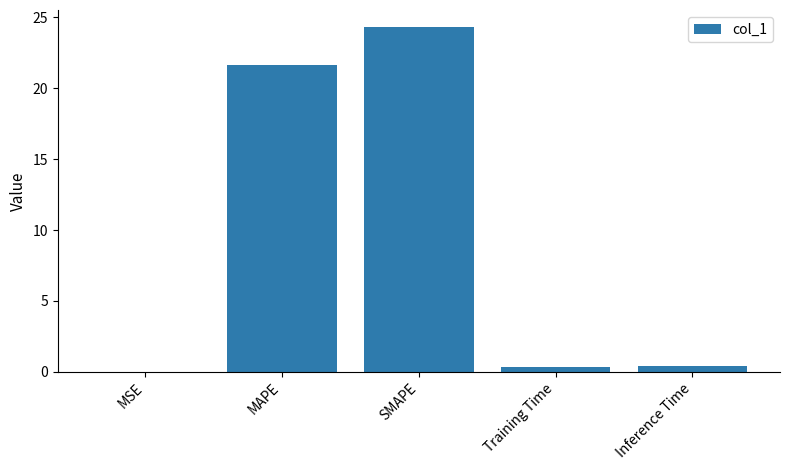

What is the average value?

9.3